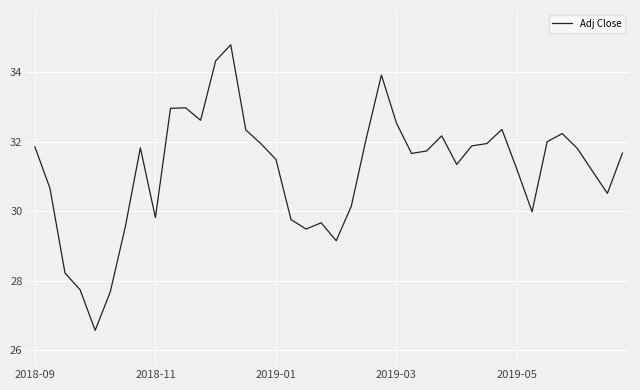

What is the difference between the maximum and minimum values?

8.2